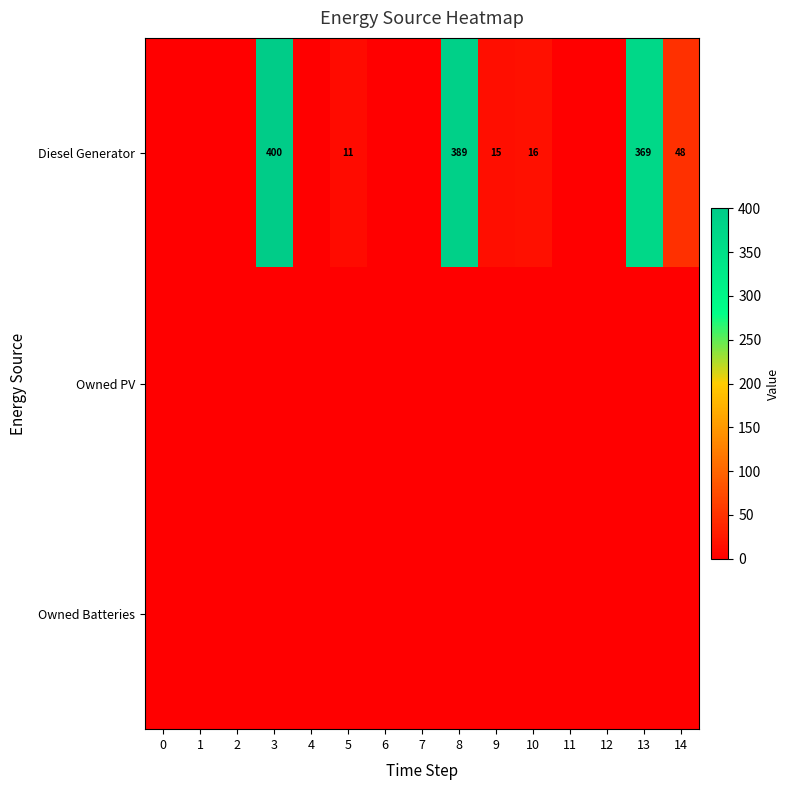

Is it true that Diesel Generator equals 644 at 8?

False